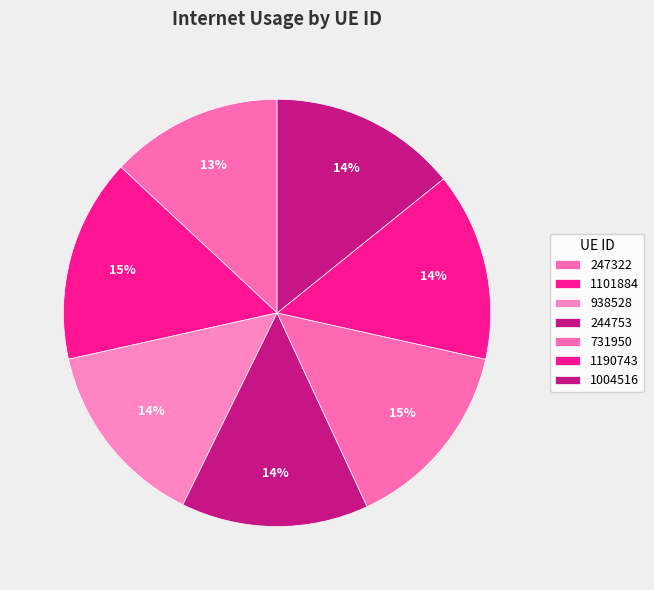

How many segments does this pie chart have?

7